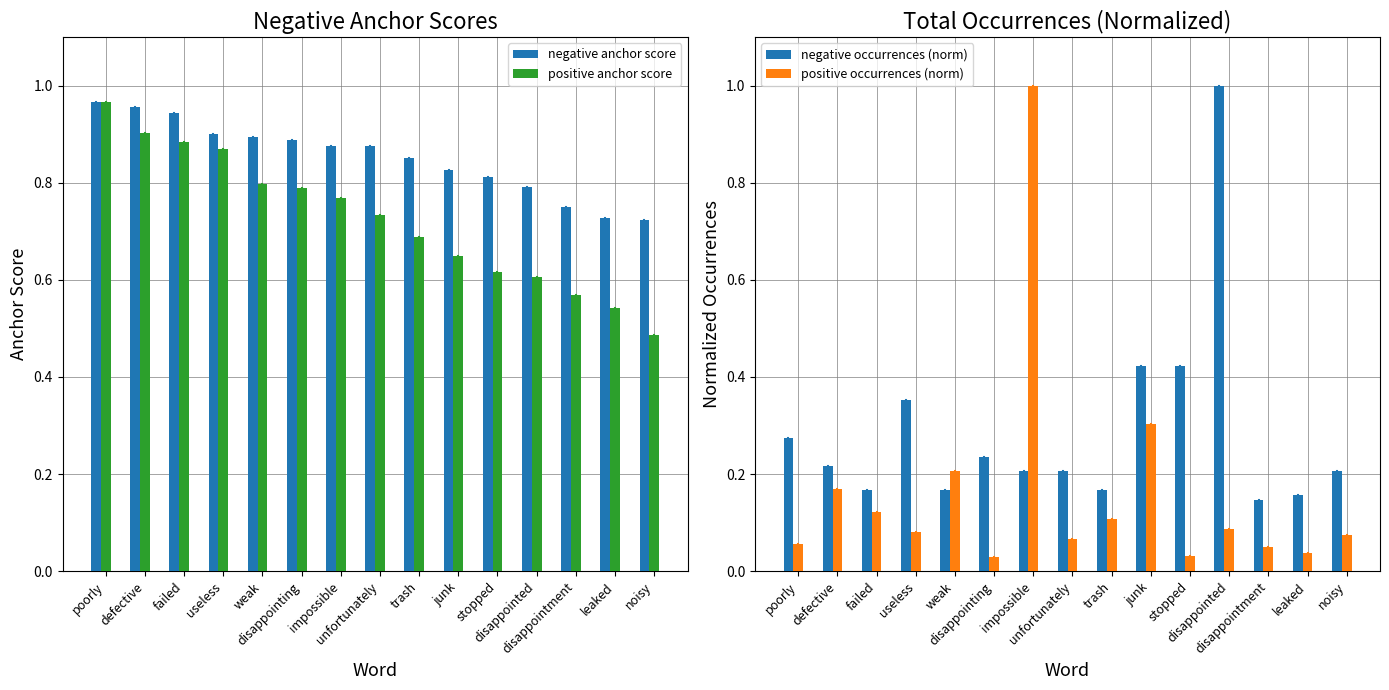

At which label is positive anchor score closest to 0?

noisy